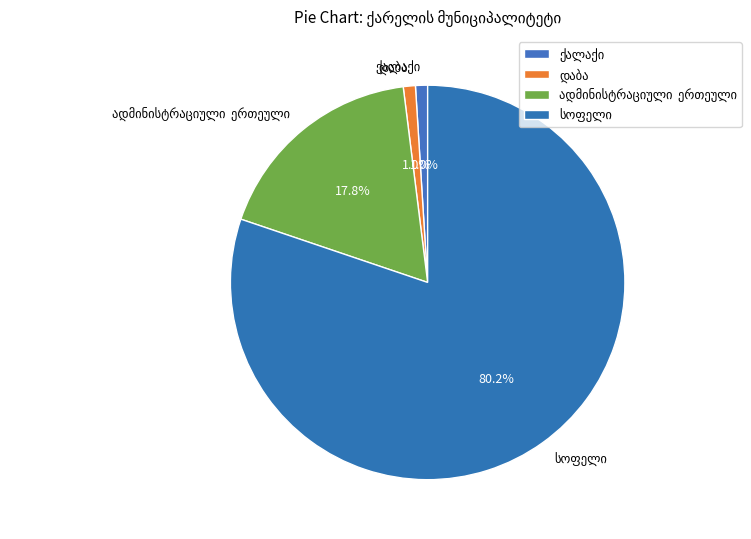

Is there any slice that represents more than half of the pie?

Yes